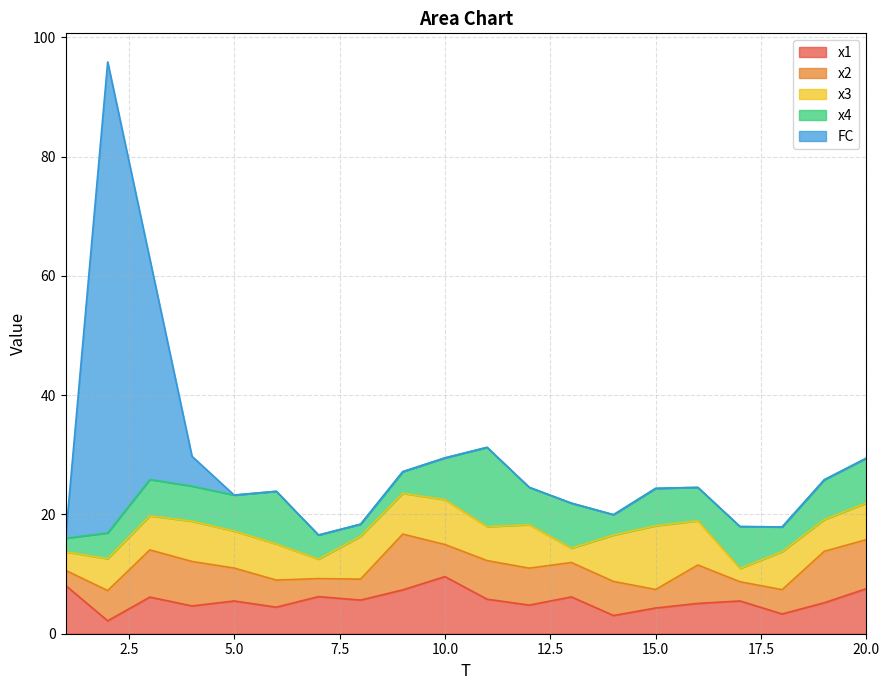

Which series has the largest total across all categories?

FC